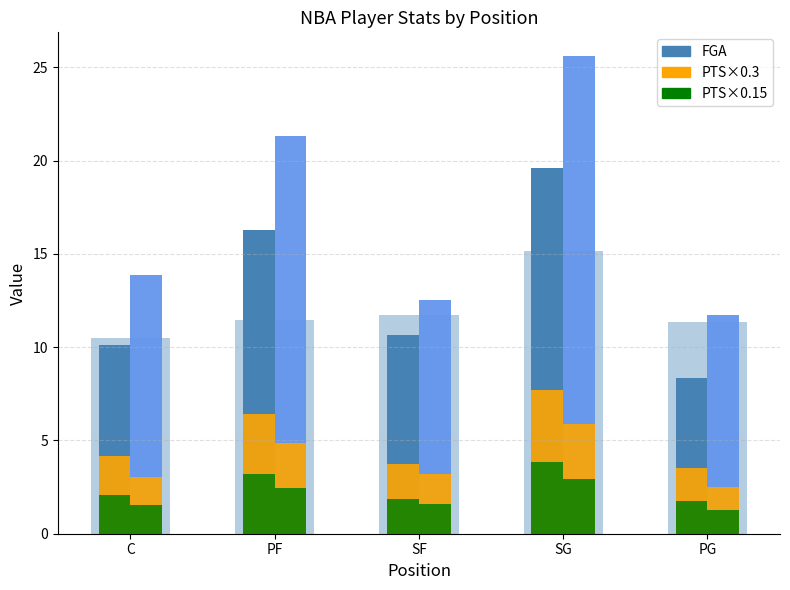

Which category has the highest value in the PTS×0.15 series?

SG